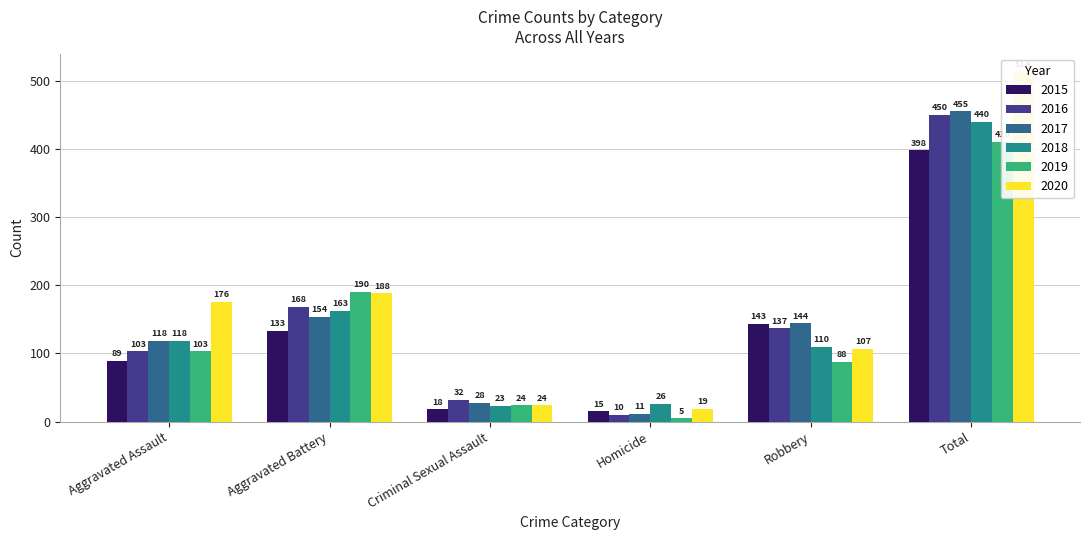

What is the difference between the 2015 values at Aggravated Assault and Aggravated Battery?

44